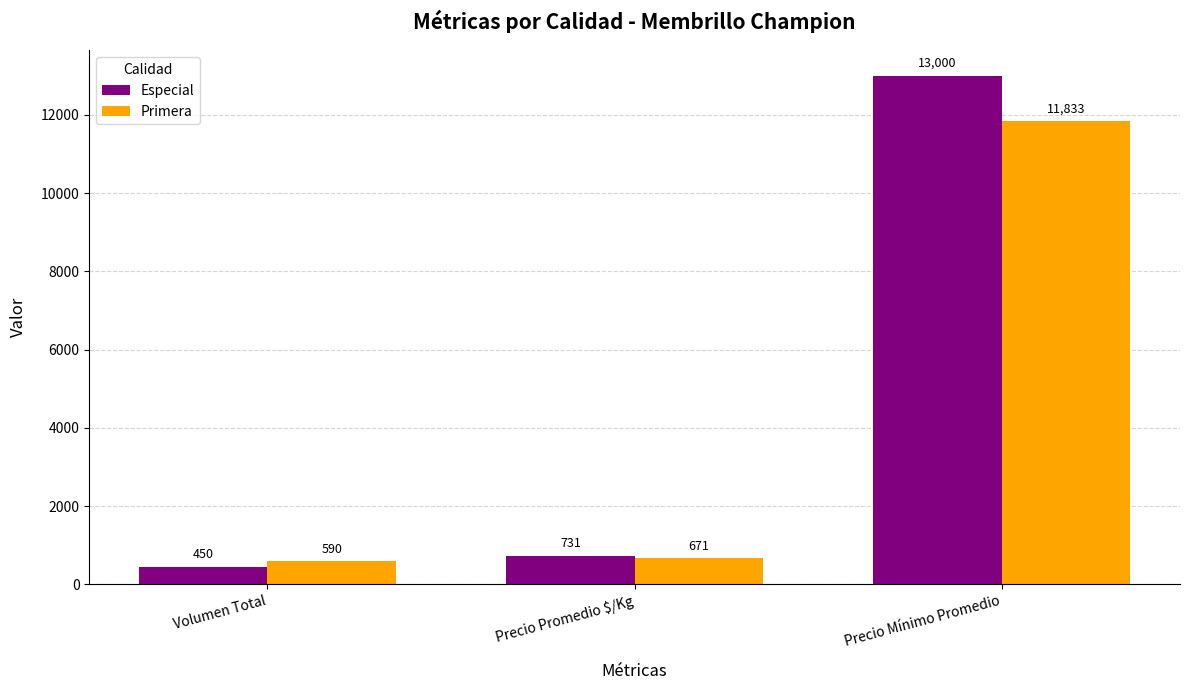

At which category is the sum across all series the highest?

Precio Mínimo Promedio